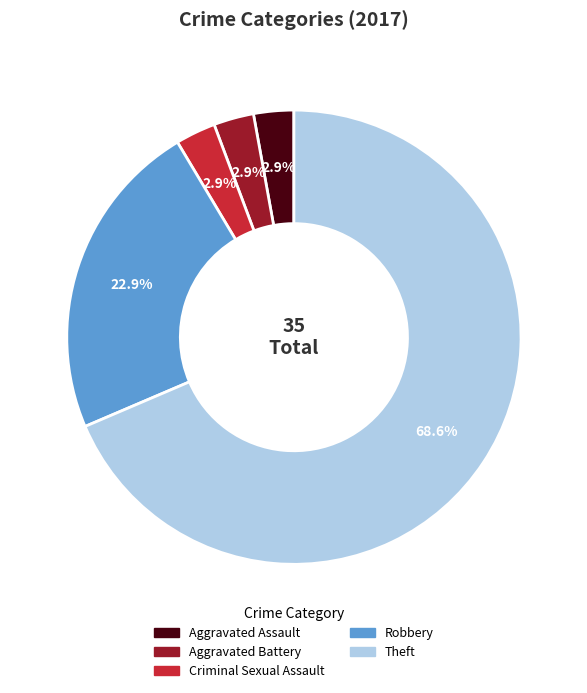

Does any single category account for the majority?

Yes